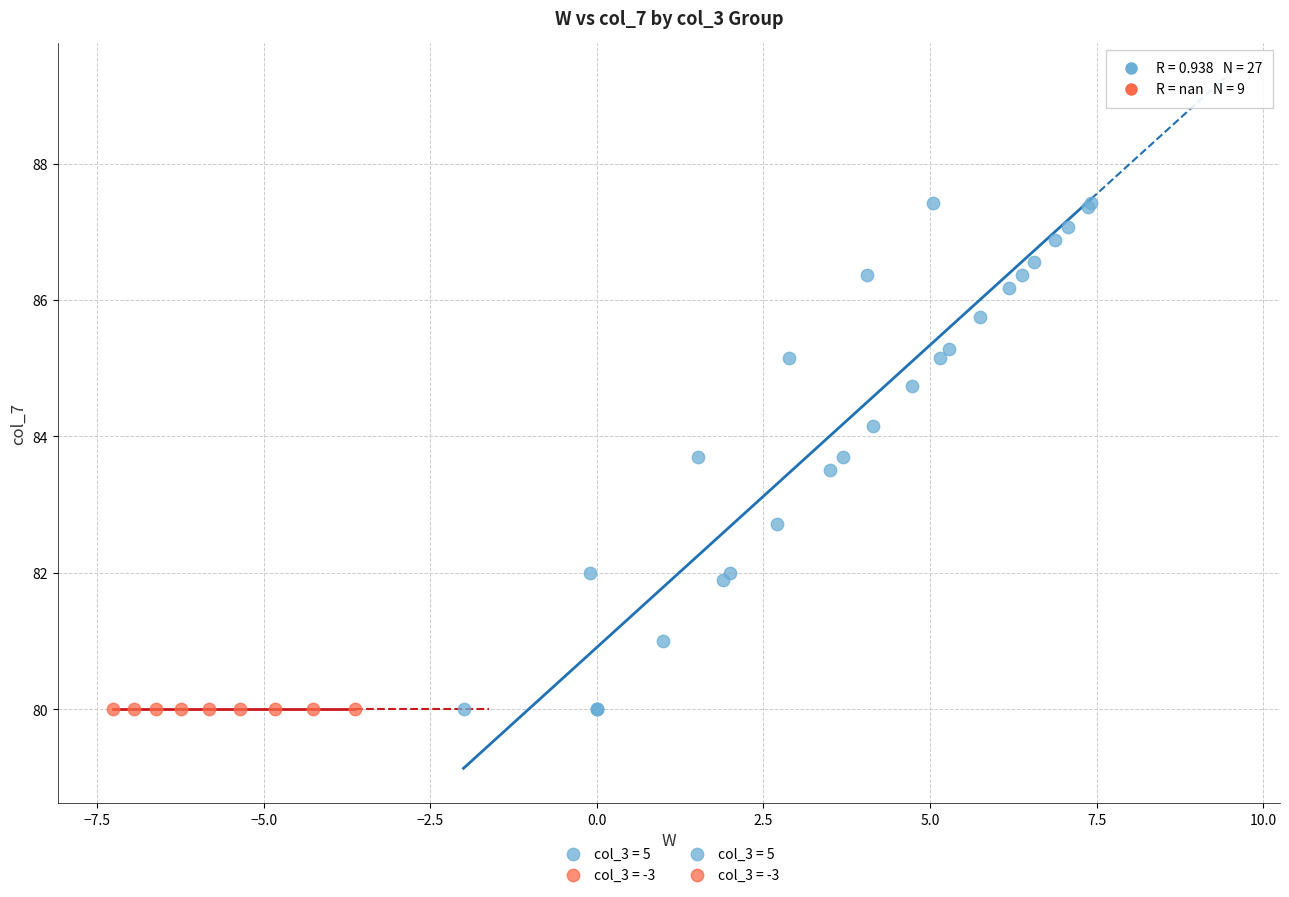

Which series reaches the maximum Y coordinate?

col_3 = 5